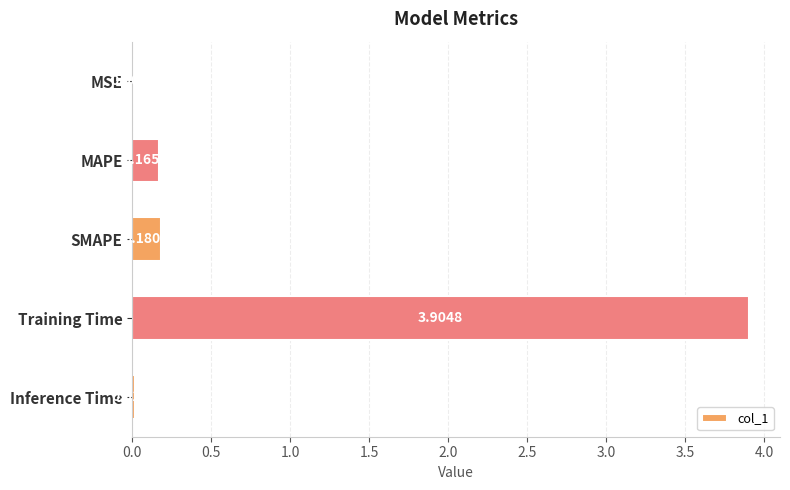

Where is the data nearest to the value 1?

SMAPE